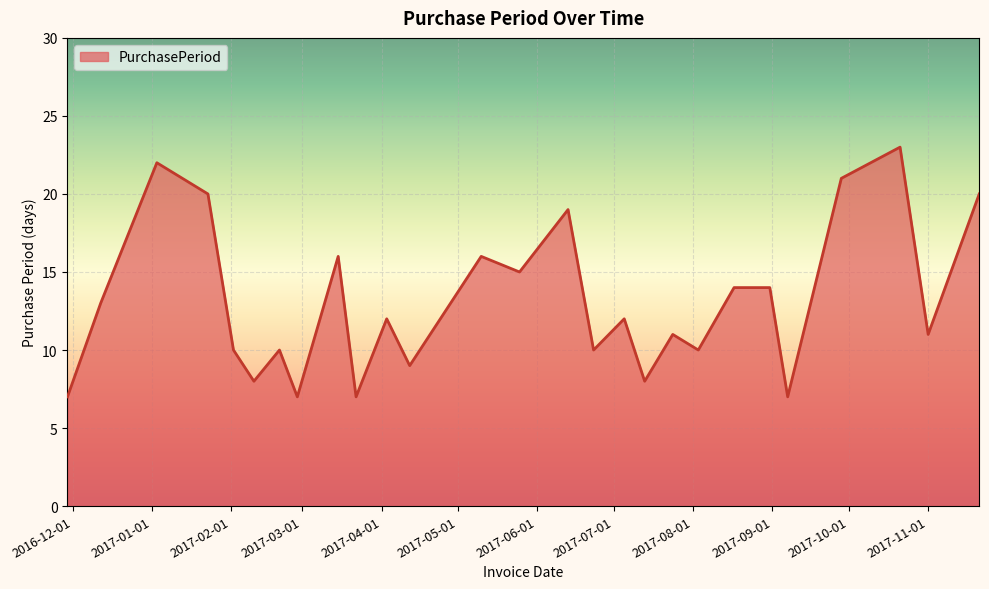

What is the greatest value displayed?

23